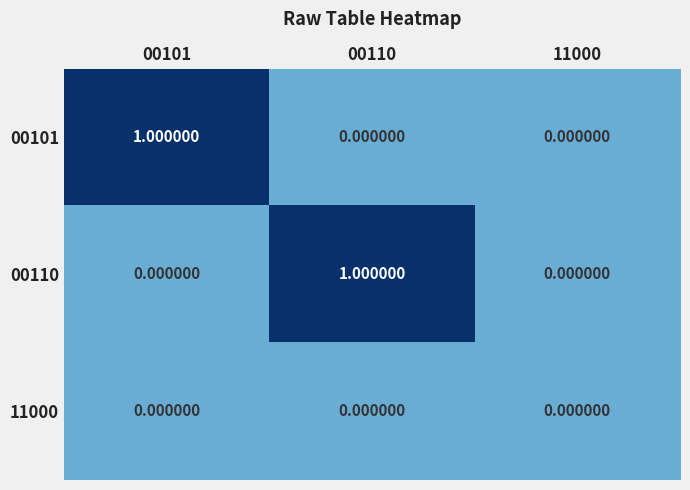

Which series changed the most between 00110 and 11000?

00110